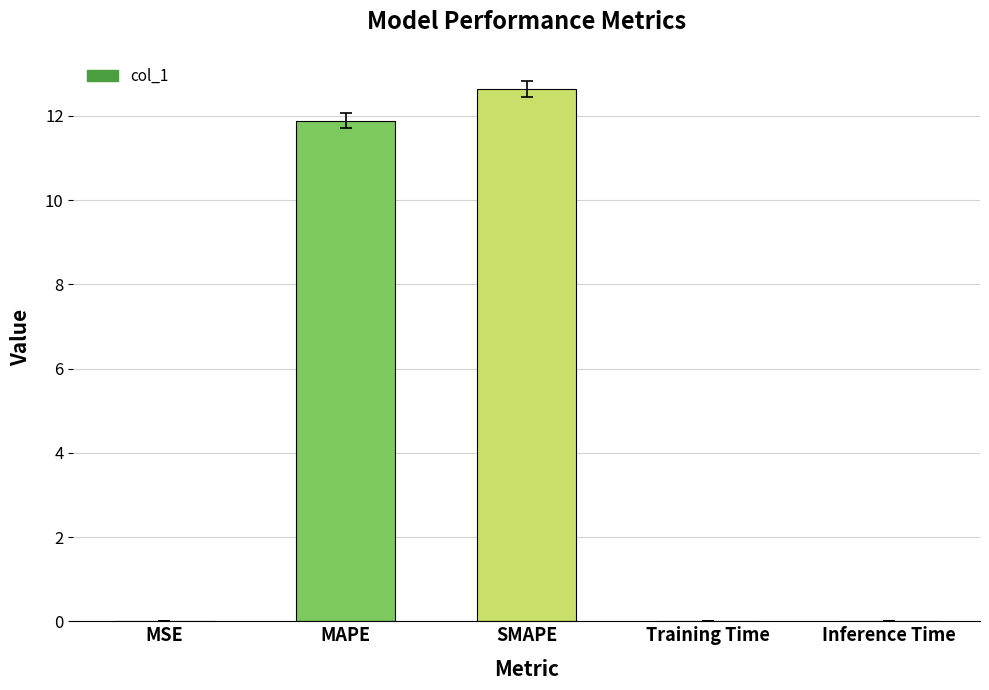

Is it true that the value at SMAPE is 4.2?

False